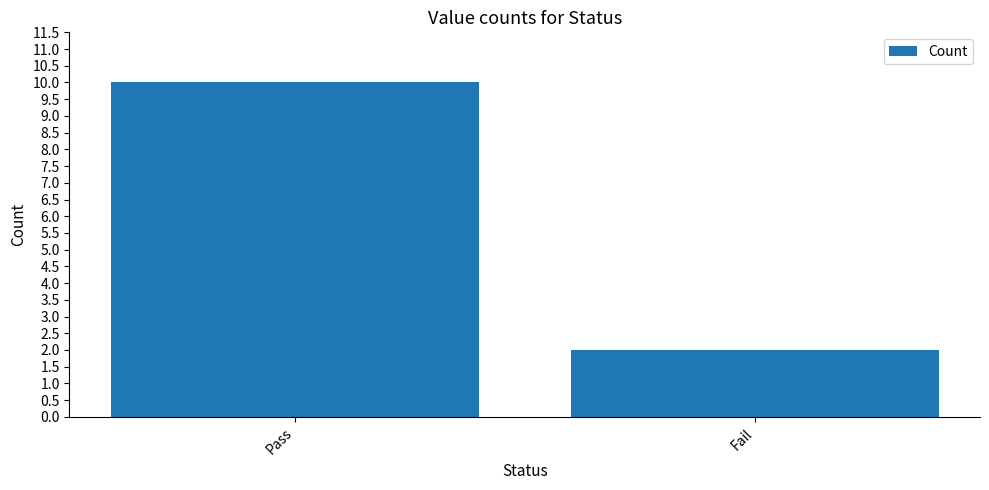

What is the label of the 1st bar from the left?

Pass